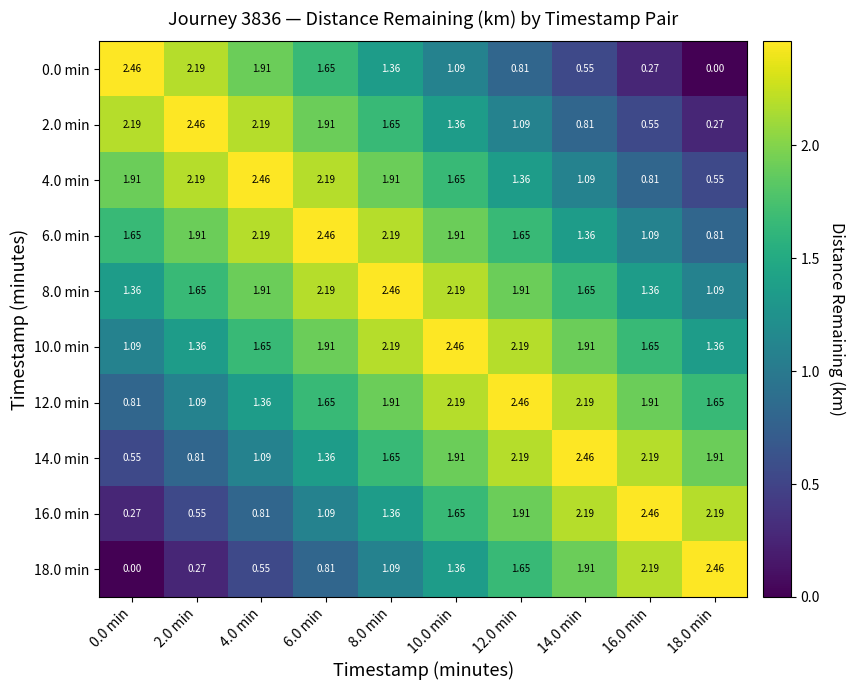

Is the value of 14.0 min at 4.0 min greater than the value of 16.0 min at 16.0 min?

No